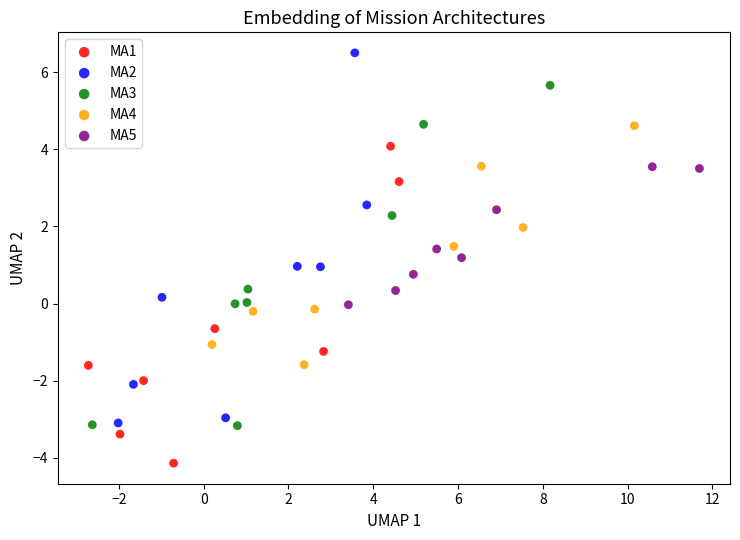

Which series reaches the minimum Y coordinate?

MA1